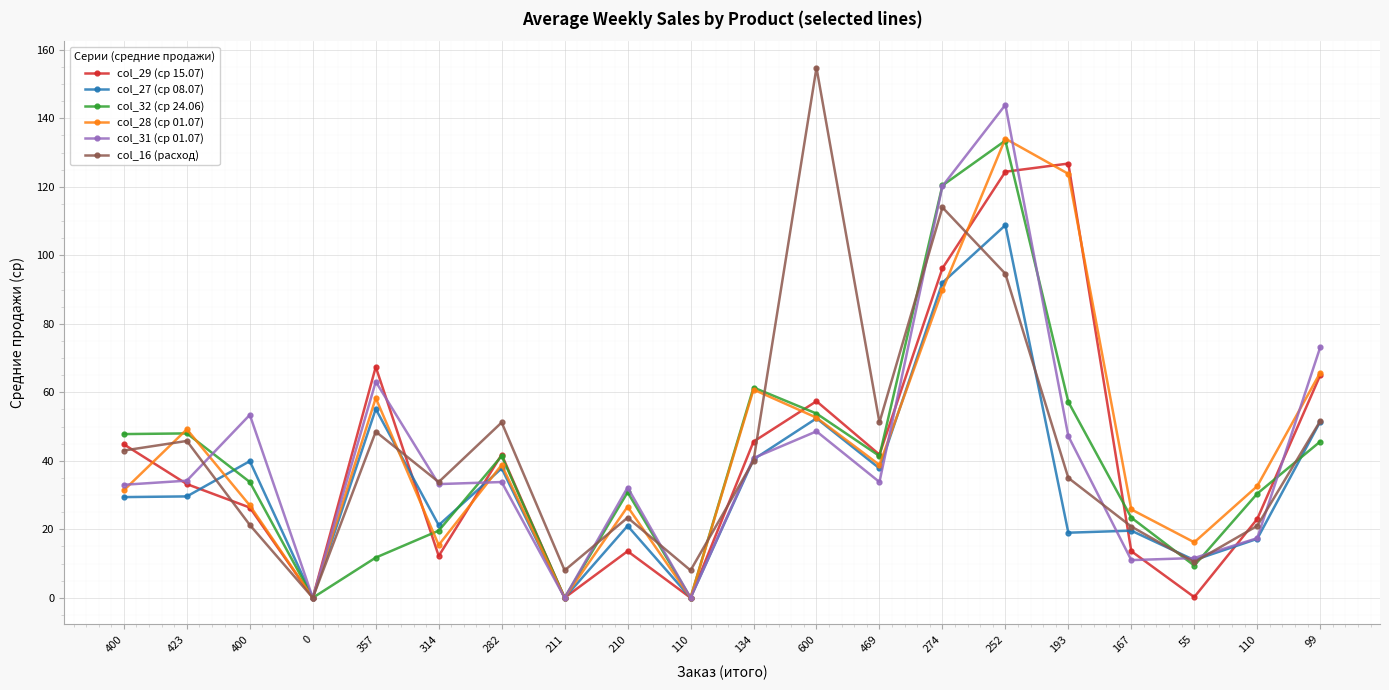

How many lines are shown in the chart?

6